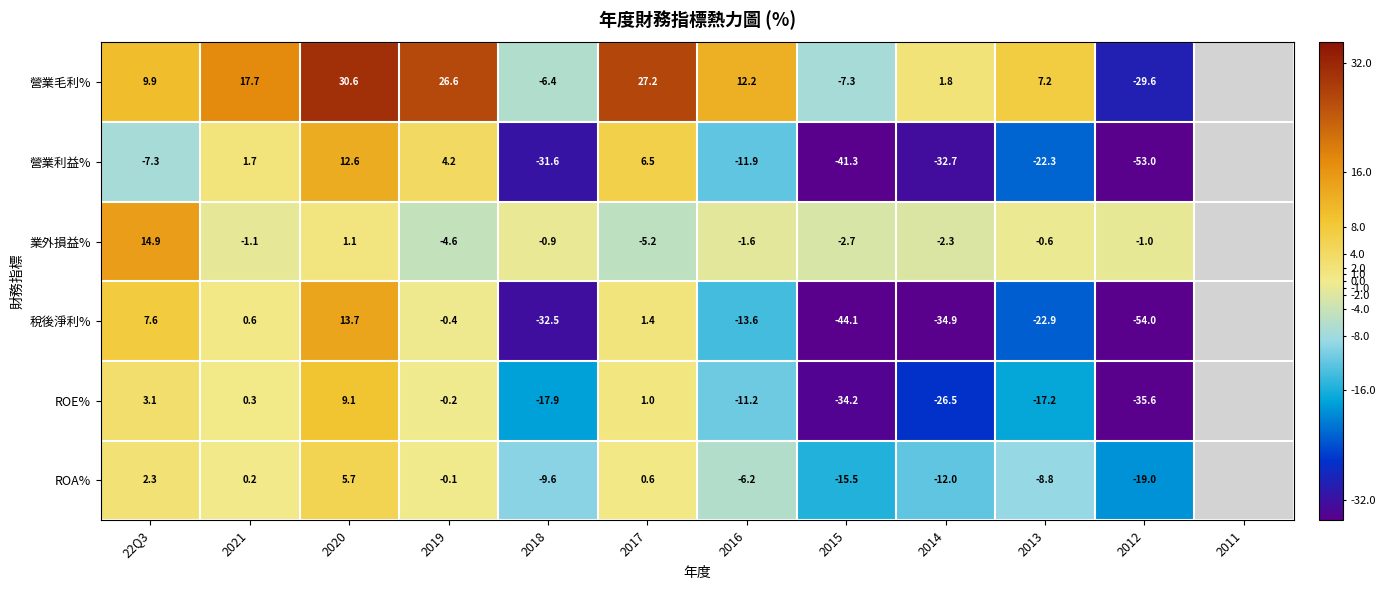

The value of 營業利益% at 2014 is -32.7. True or false?

True